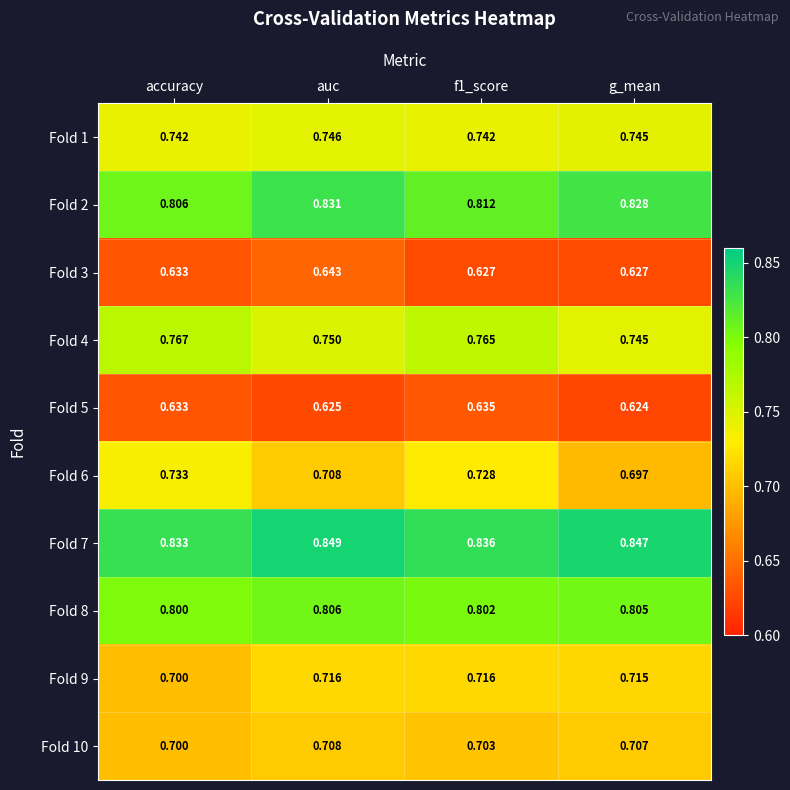

At how many categories does at least one series exceed 0?

4